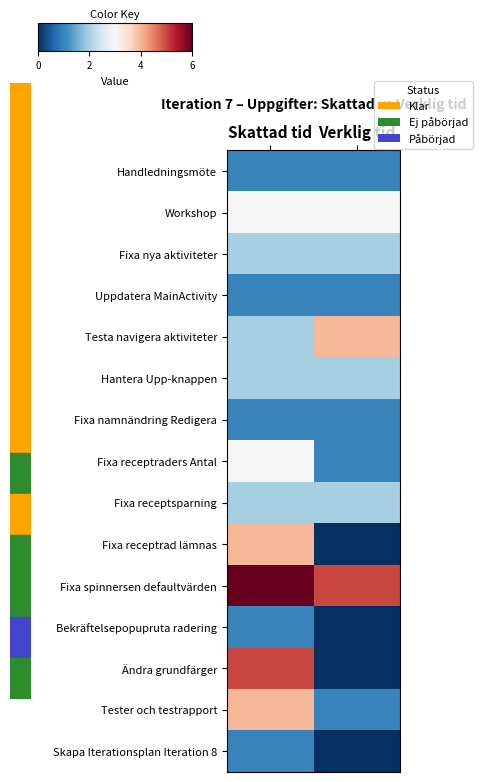

Between Skattad tid and Verklig tid, which series saw the biggest shift?

Ändra grundfärger